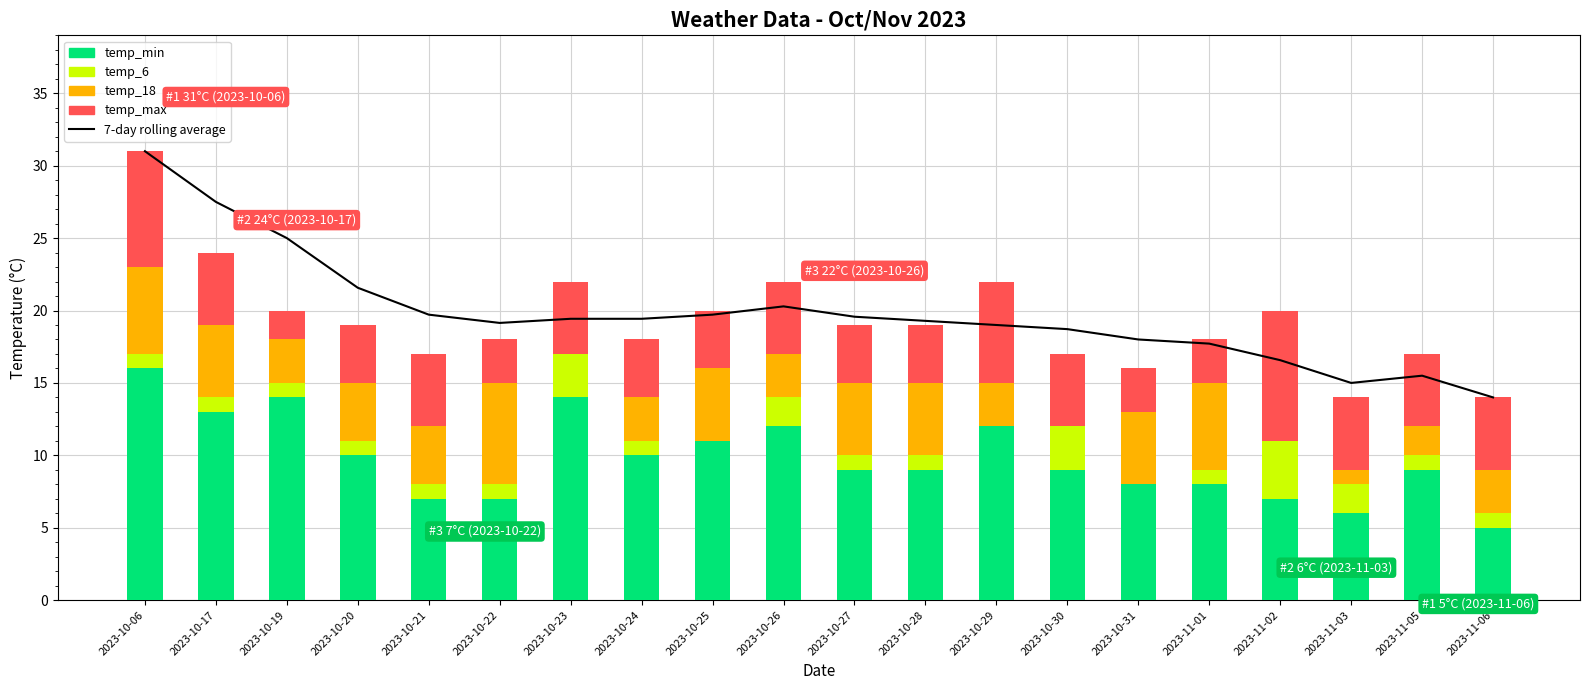

Where does the temp_6 series first go above 1?

2023-10-23